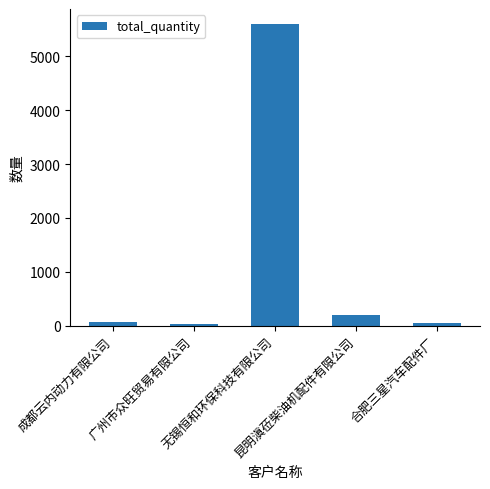

The value at 广州市众旺贸易有限公司 is 24. True or false?

True